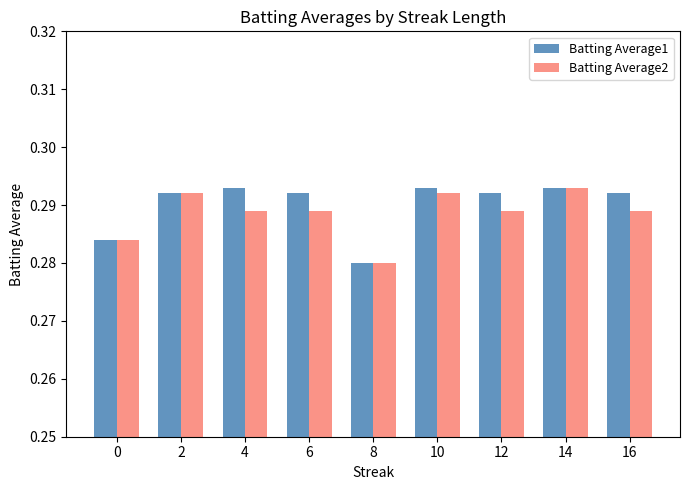

Rank the series by their average value, from highest to lowest.

Batting Average1, Batting Average2